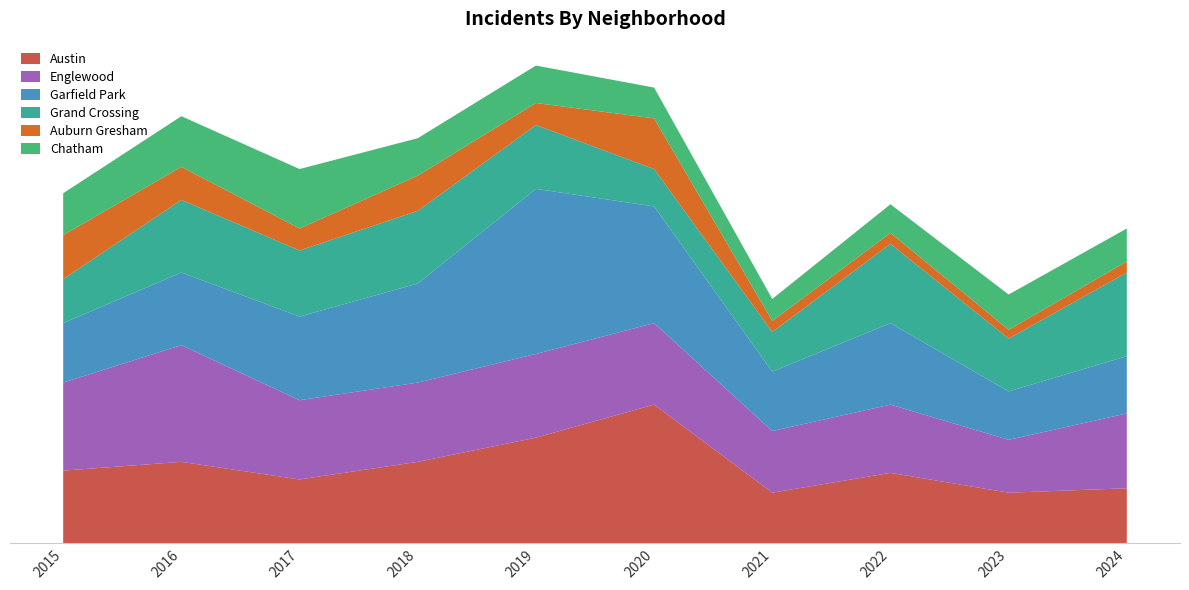

Reading left to right, what are all the values shown in this chart?

Austin: 2015=33	2016=37	2017=29	2018=37	2019=48	2020=63	2021=23	2022=32	2023=23	2024=25
Englewood: 2015=40	2016=53	2017=36	2018=36	2019=38	2020=37	2021=28	2022=31	2023=24	2024=34
Garfield Park: 2015=27	2016=33	2017=38	2018=45	2019=75	2020=53	2021=27	2022=37	2023=22	2024=26
Grand Crossing: 2015=20	2016=33	2017=30	2018=33	2019=29	2020=17	2021=18	2022=36	2023=24	2024=38
Auburn Gresham: 2015=20	2016=15	2017=10	2018=16	2019=10	2020=23	2021=5	2022=5	2023=4	2024=5
Chatham: 2015=19	2016=23	2017=27	2018=17	2019=17	2020=14	2021=10	2022=13	2023=16	2024=15